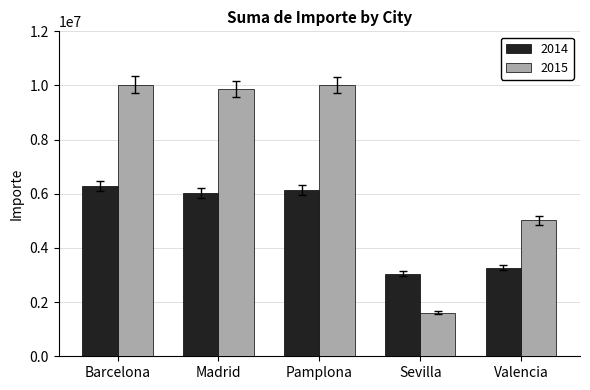

Which series has the widest spread of values?

2015